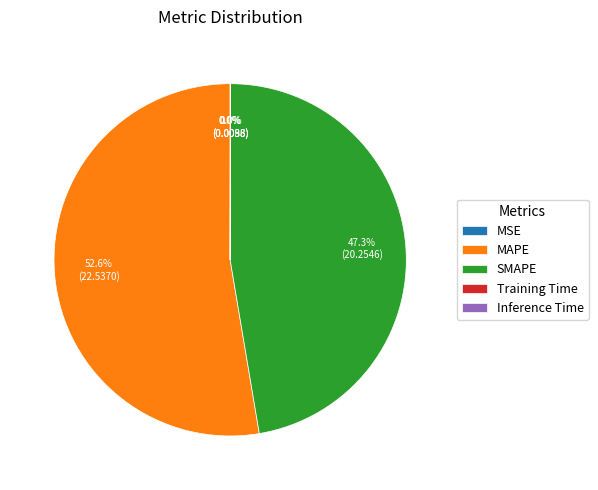

Is there a majority slice in this chart?

Yes